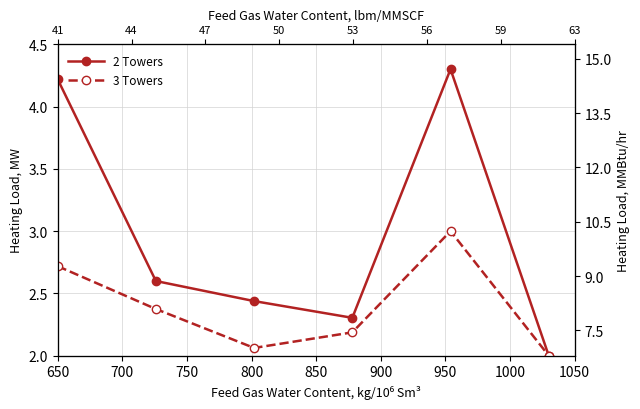

True or false: 3 Towers and 2 Towers cross at least once.

False